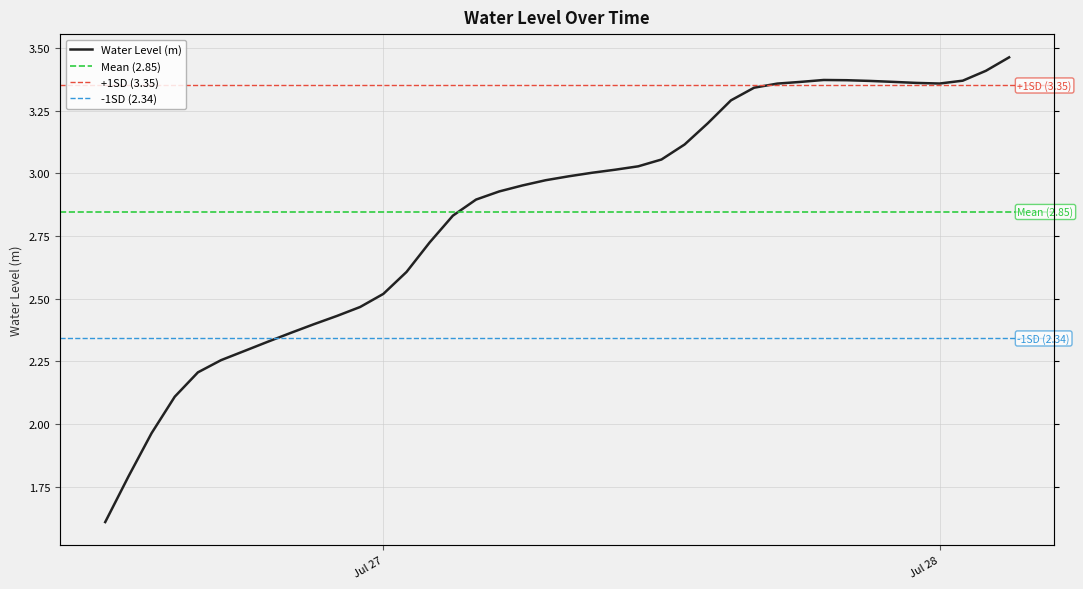

Rank the categories by value from lowest to highest.

2025-07-26 12:00:00, 2025-07-26 13:00:00, 2025-07-26 14:00:00, 2025-07-26 15:00:00, 2025-07-26 16:00:00, 2025-07-26 17:00:00, 2025-07-26 18:00:00, 2025-07-26 19:00:00, 2025-07-26 20:00:00, 2025-07-26 21:00:00, 2025-07-26 22:00:00, 2025-07-26 23:00:00, 2025-07-27 00:00:00, 2025-07-27 01:00:00, 2025-07-27 02:00:00, 2025-07-27 03:00:00, 2025-07-27 04:00:00, 2025-07-27 05:00:00, 2025-07-27 06:00:00, 2025-07-27 07:00:00, 2025-07-27 08:00:00, 2025-07-27 09:00:00, 2025-07-27 10:00:00, 2025-07-27 11:00:00, 2025-07-27 12:00:00, 2025-07-27 13:00:00, 2025-07-27 14:00:00, 2025-07-27 15:00:00, 2025-07-27 16:00:00, 2025-07-27 17:00:00, 2025-07-28 00:00:00, 2025-07-27 23:00:00, 2025-07-27 18:00:00, 2025-07-27 22:00:00, 2025-07-27 21:00:00, 2025-07-28 01:00:00, 2025-07-27 20:00:00, 2025-07-27 19:00:00, 2025-07-28 02:00:00, 2025-07-28 03:00:00